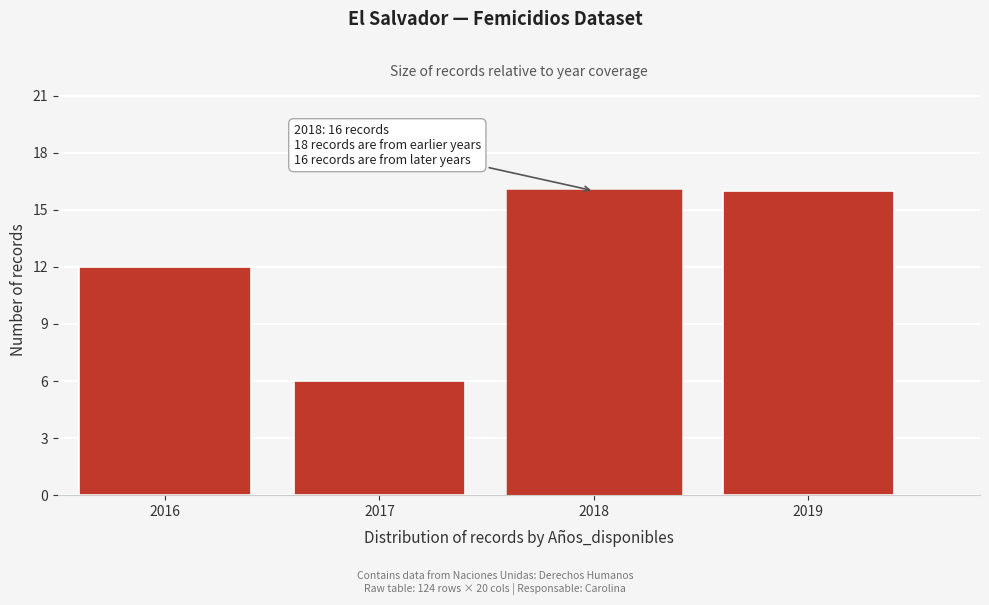

Reading right to left, list all the values displayed in this chart.

16	16	6	12